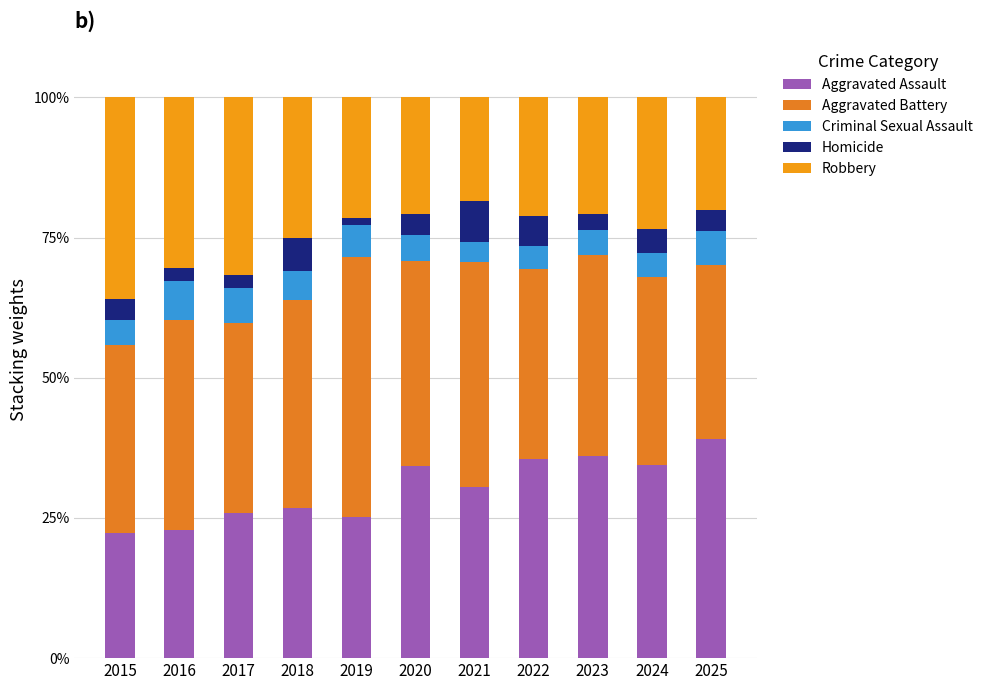

How many values in the Aggravated Assault series exceed 30?

6